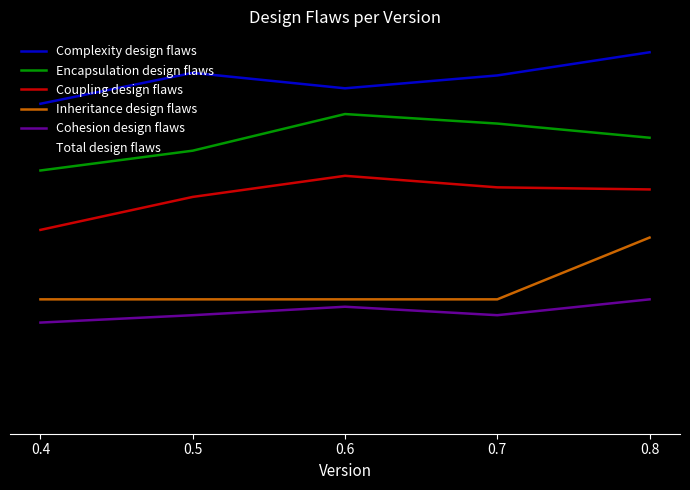

Rank the series at 0.6 from lowest to highest value.

Total design flaws, Cohesion design flaws, Inheritance design flaws, Coupling design flaws, Encapsulation design flaws, Complexity design flaws